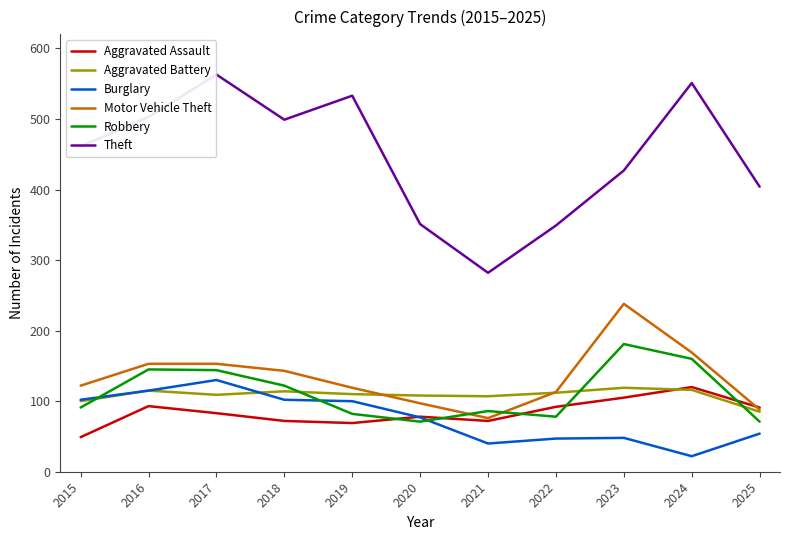

What is the difference between the Burglary values at 2024 and 2023?

26